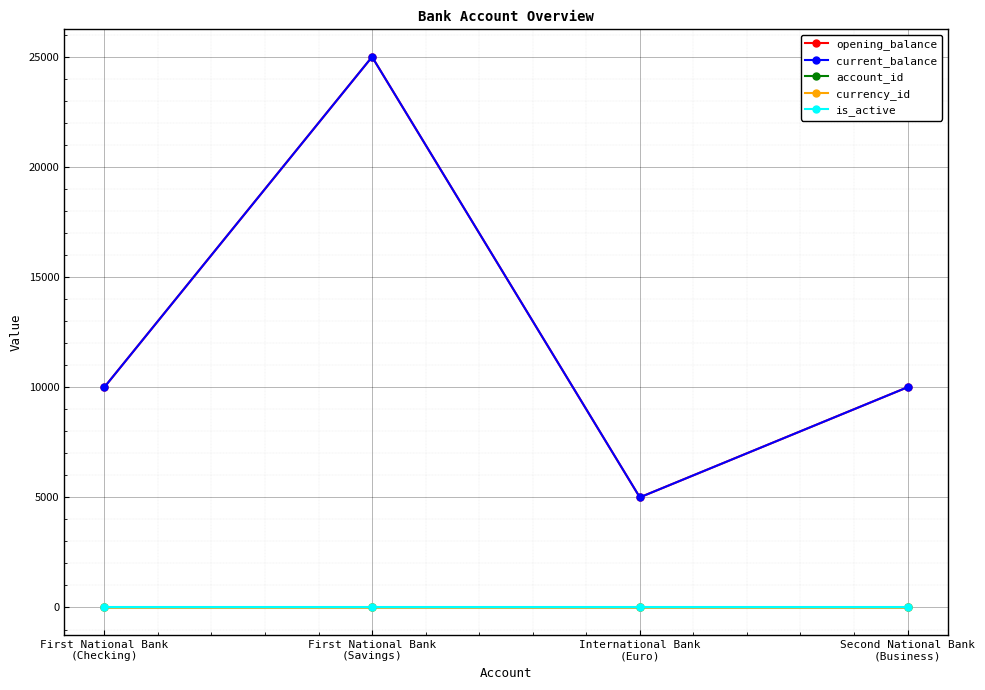

Is this an area chart (filled region under the line)?

No